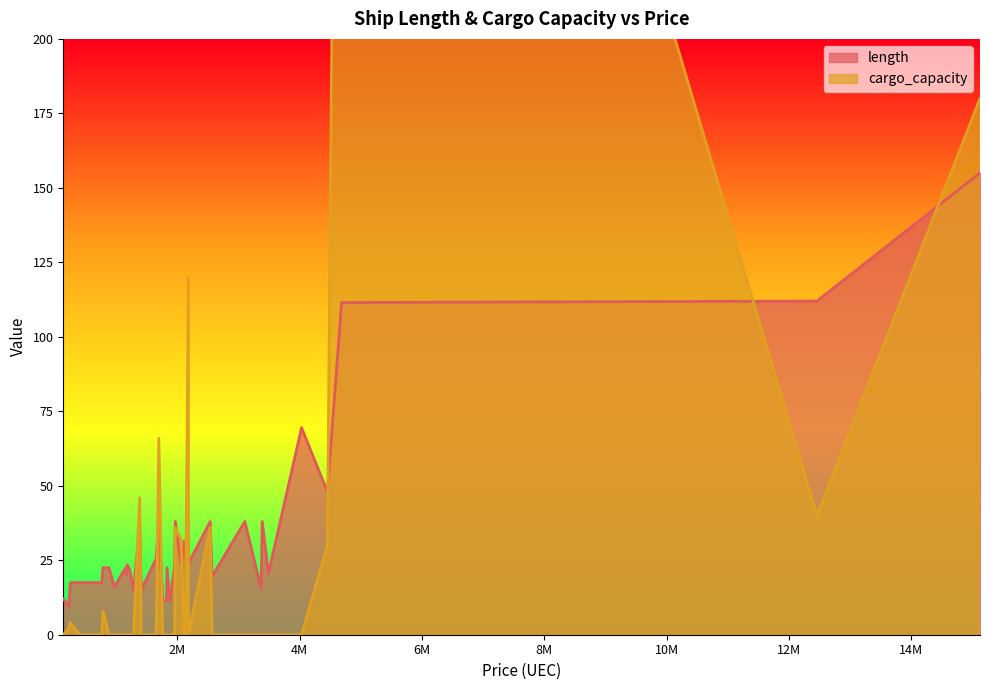

How many lines are shown in the chart?

2